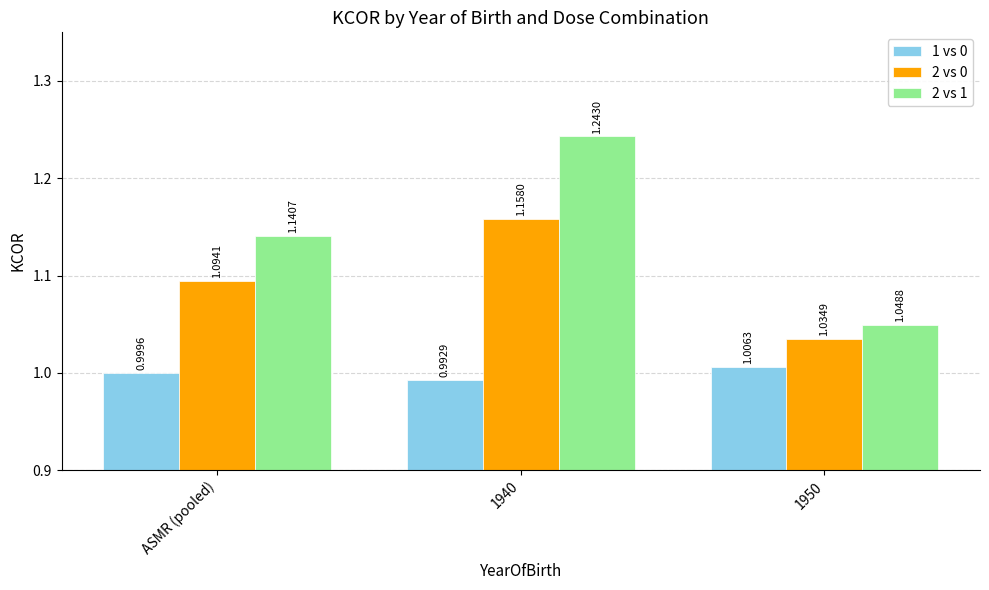

What is the sum of all 1 vs 0 values?

3.0